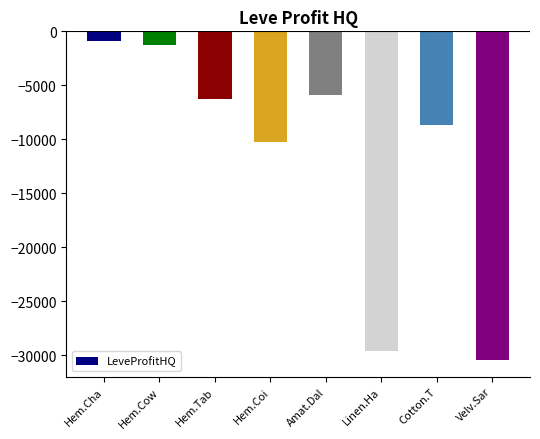

What is the minimum value shown in the chart?

-30435